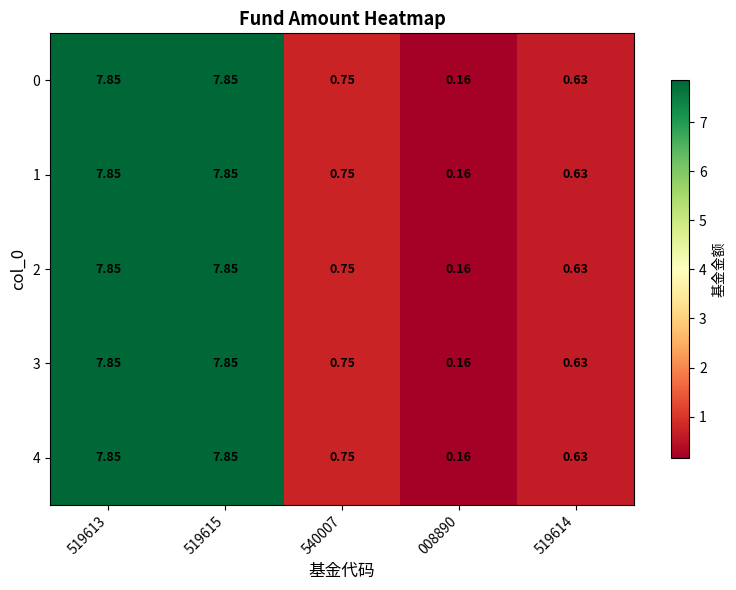

Count the number of categories in the chart.

5